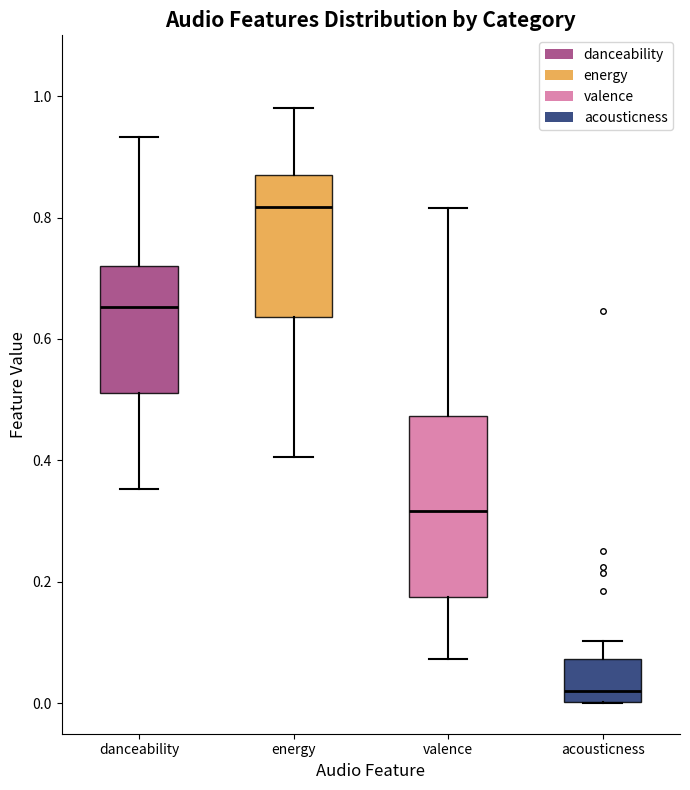

Which box has the highest median line?

energy